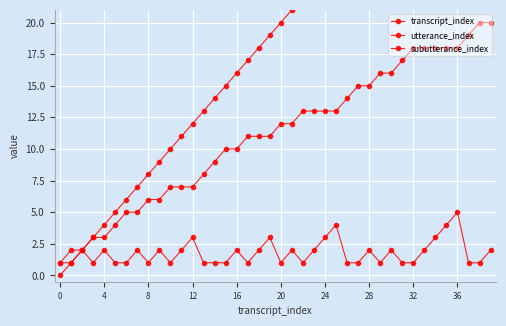

What are all the series names shown in the legend?

transcript_index, utterance_index, subutterance_index